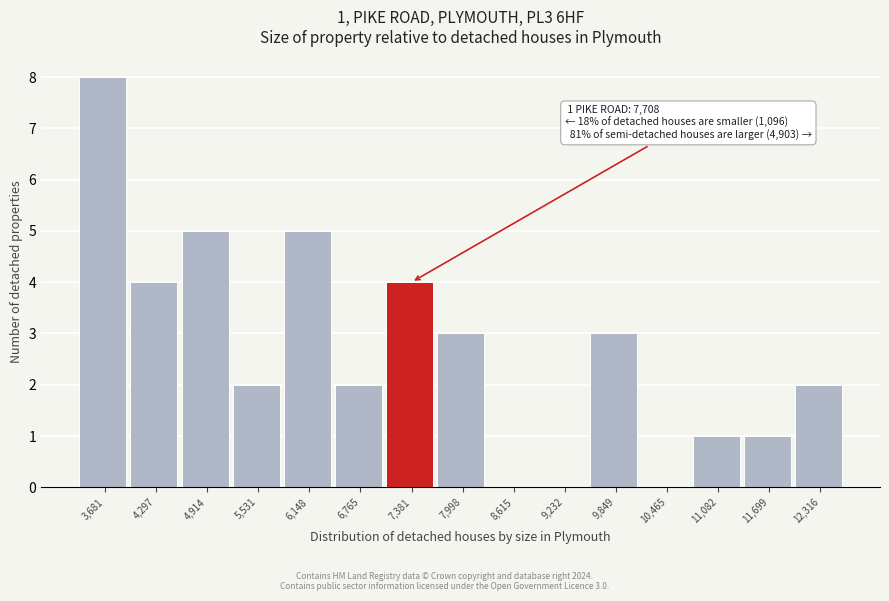

Reading left to right, transcribe all the data shown in this chart.

3,681=8	4,297=4	4,914=5	5,531=2	6,148=5	6,765=2	7,381=4	7,998=3	8,615=0	9,232=0	9,849=3	10,465=0	11,082=1	11,699=1	12,316=2